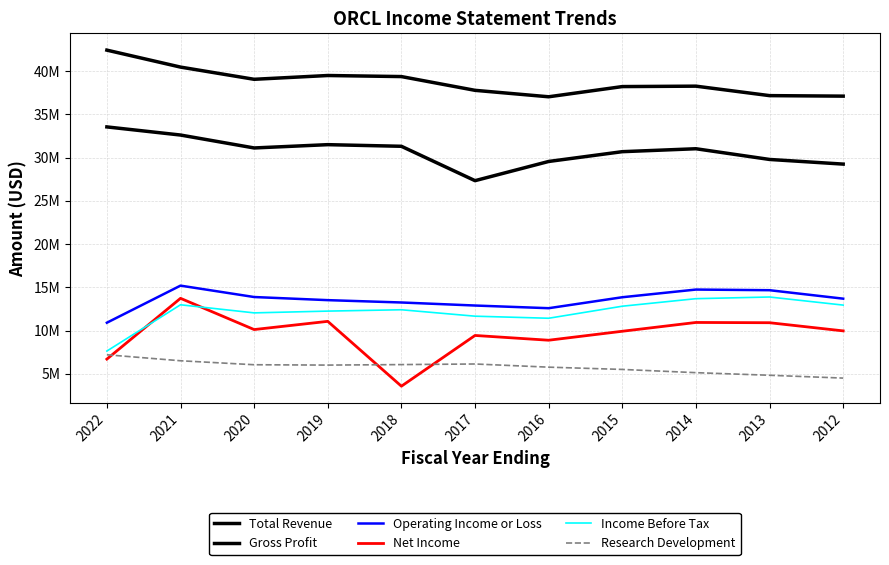

Rank the series by their maximum value, from lowest to highest.

Research Development, Net Income, Income Before Tax, Operating Income or Loss, Gross Profit, Total Revenue